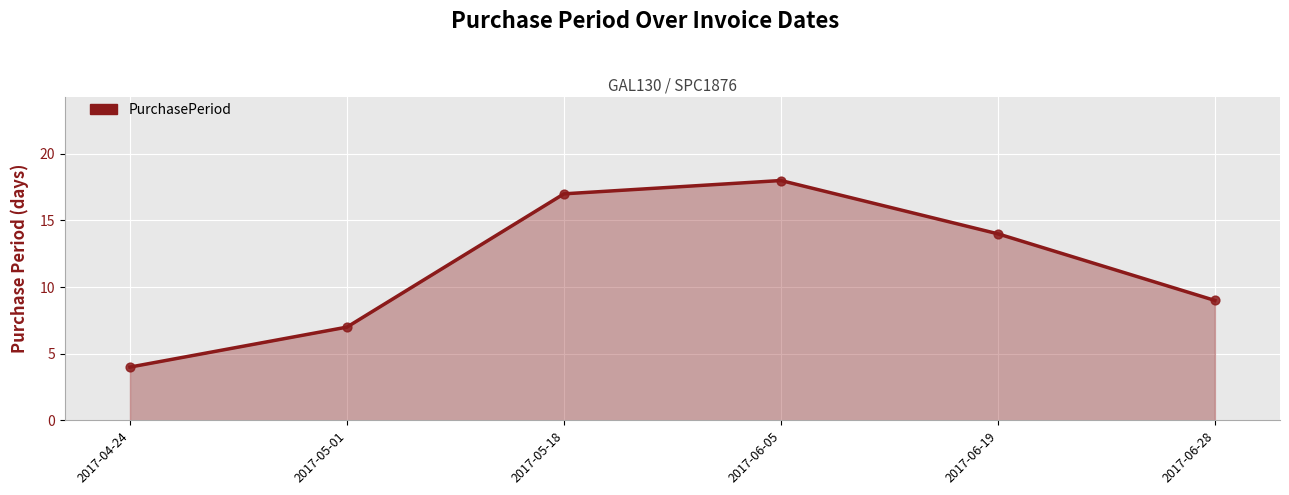

What is the change in value from 2017-05-01 to 2017-06-05?

+11